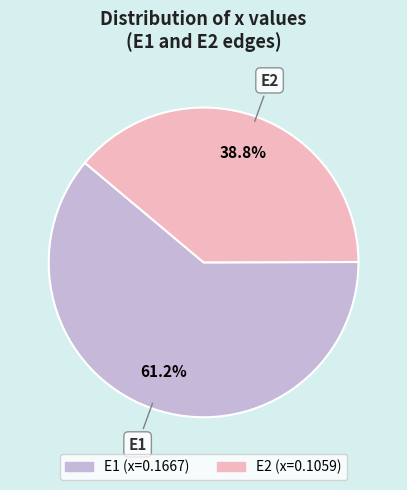

Which category has the biggest portion of the pie?

E1